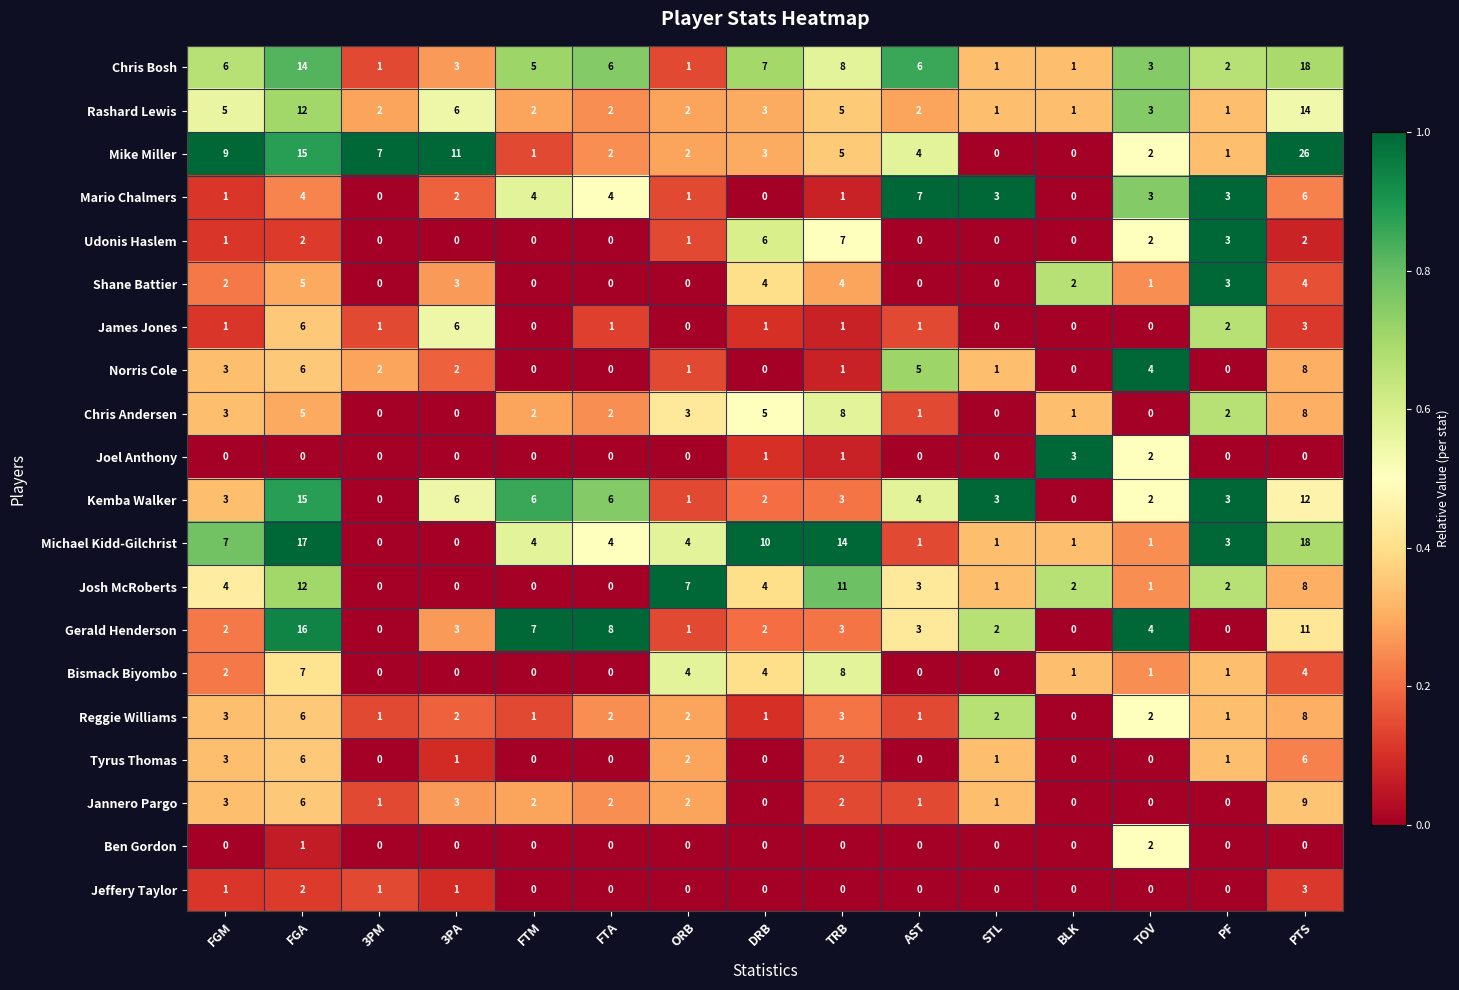

At which label is Chris Bosh closest to 9?

TRB